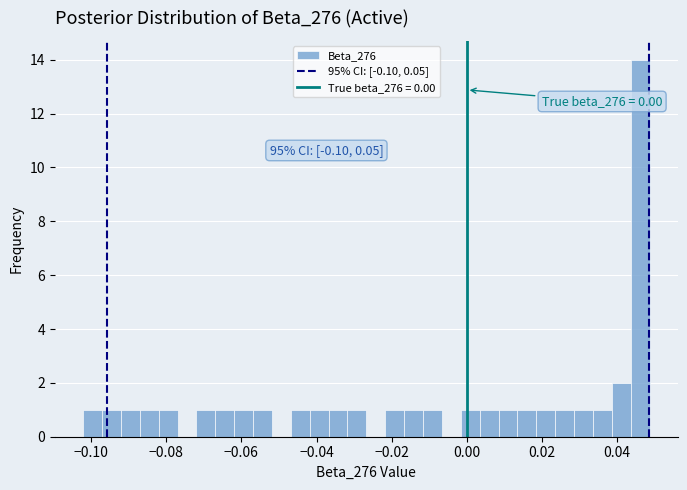

Read against the x-axis, roughly where is the centre of the tallest bar?

0.046